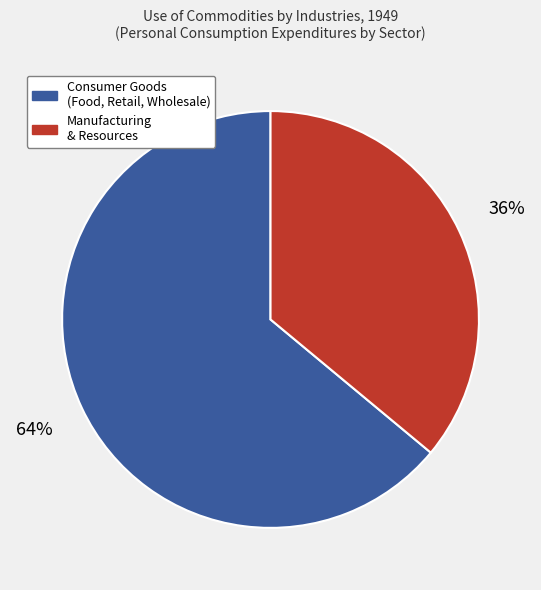

Is there any slice that represents more than half of the pie?

Yes